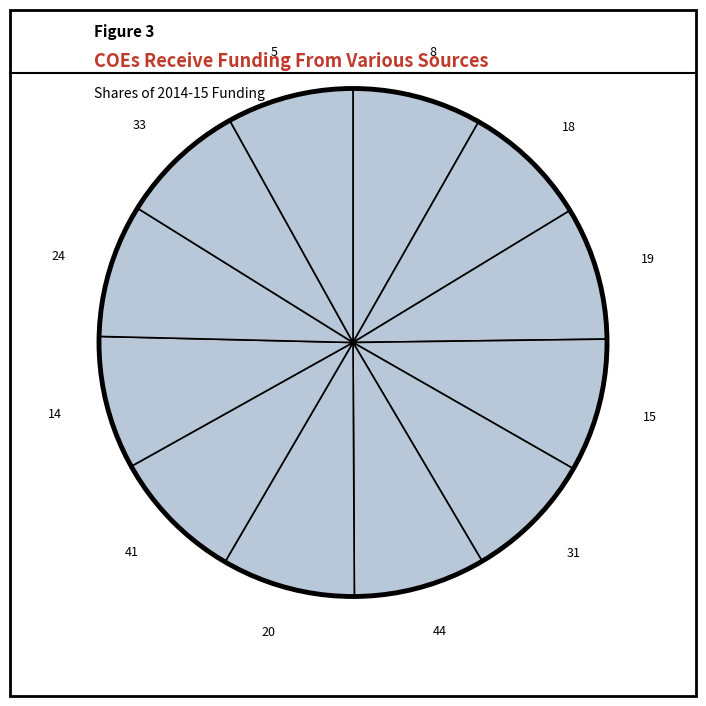

Does 8 account for over 50% of the chart?

No